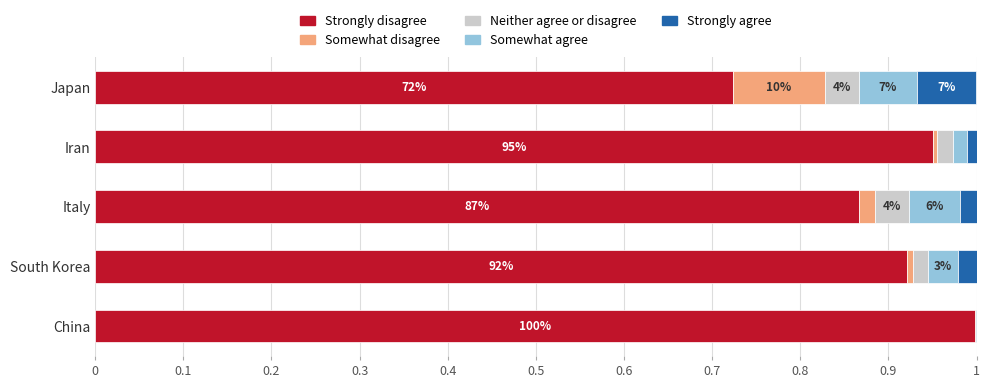

At which label does Strongly disagree reach its peak?

China